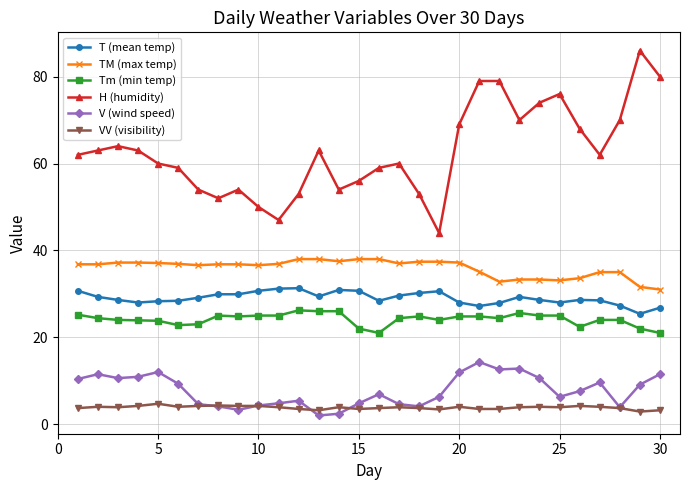

Which series has the widest spread of values?

H (humidity)